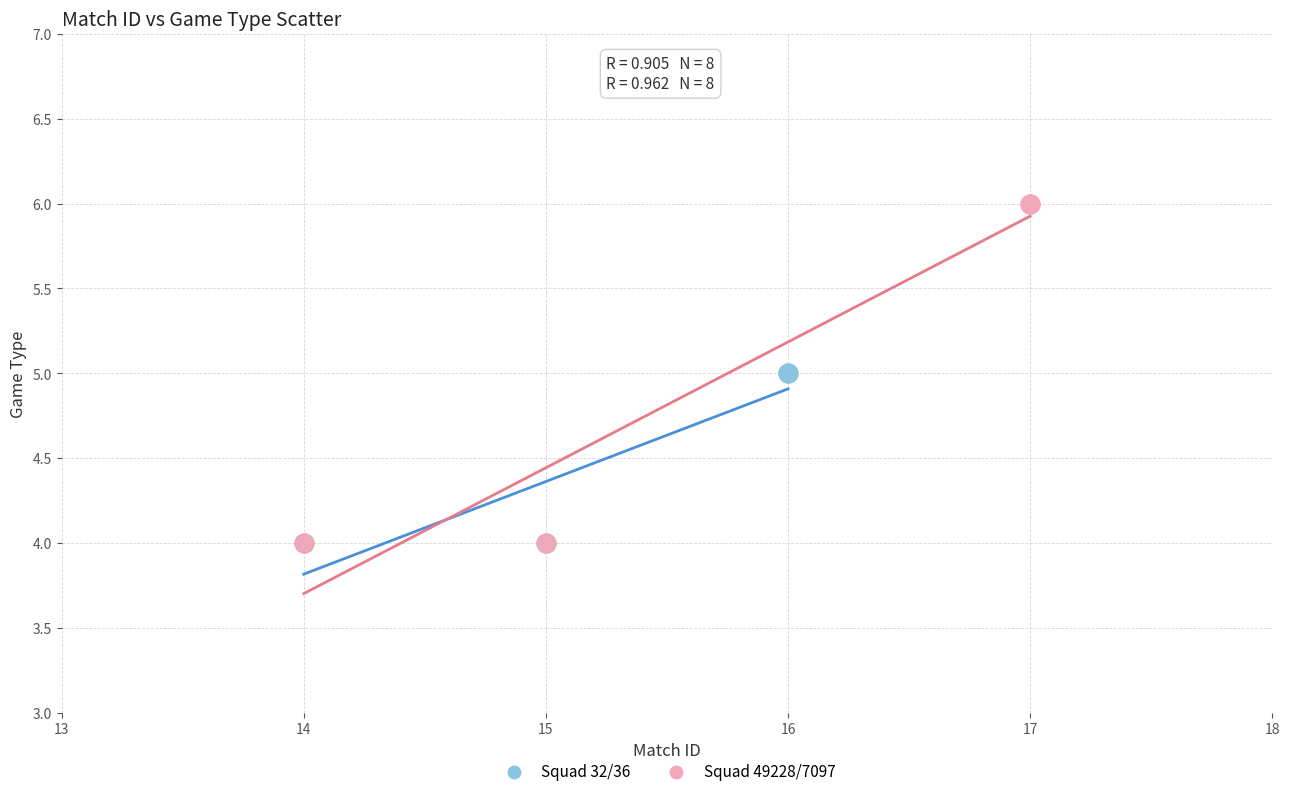

Which series contains the highest Y value?

Squad 49228/7097